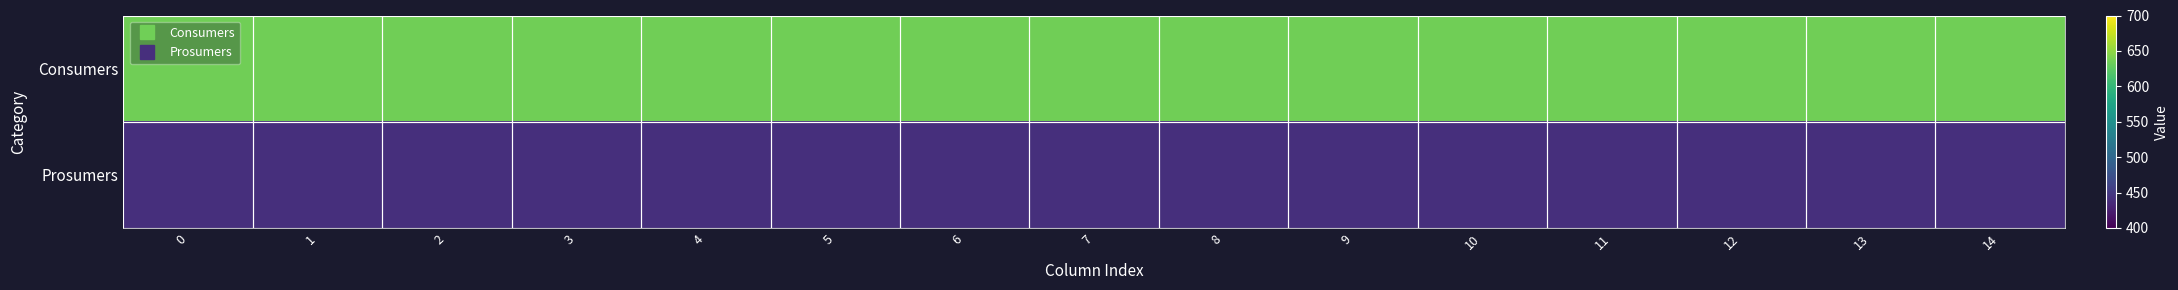

Which series changed the most between 8 and 10?

Consumers